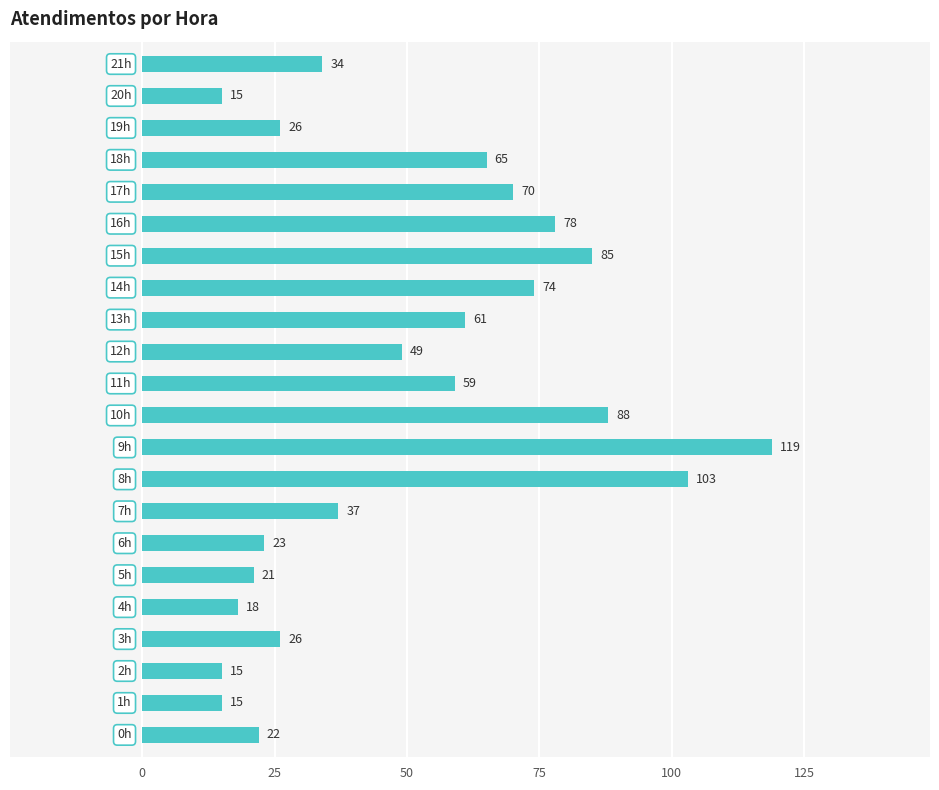

What is the sum of all values?

1103